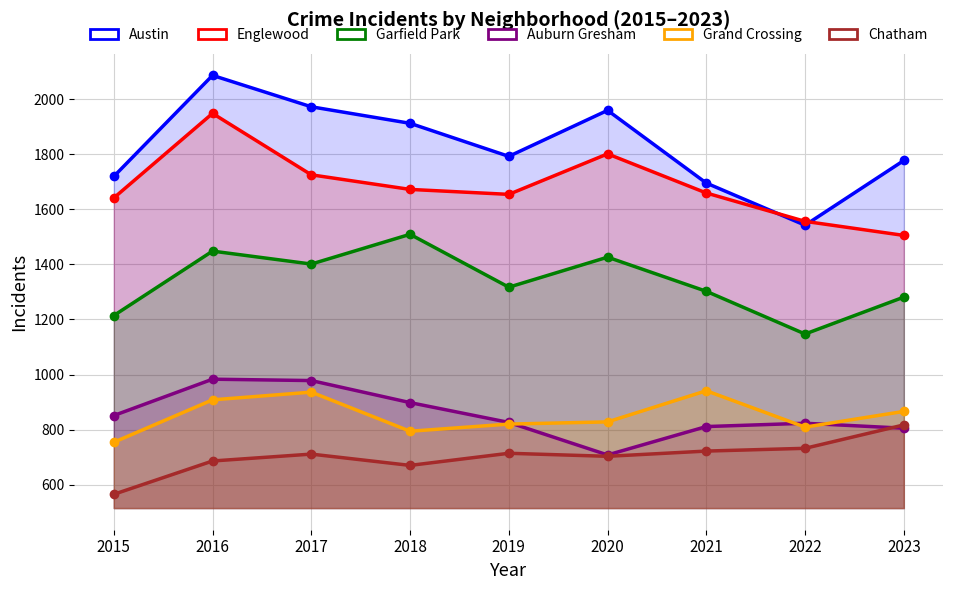

Rank the series at 2021 from lowest to highest value.

Chatham, Auburn Gresham, Grand Crossing, Garfield Park, Englewood, Austin